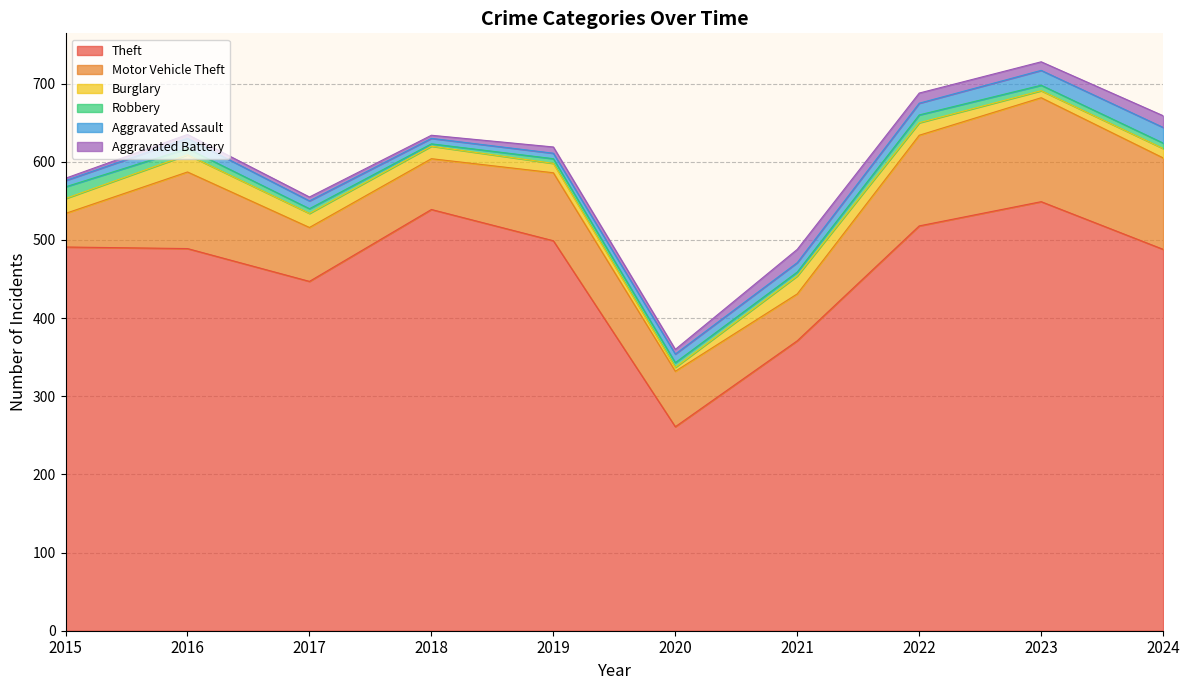

At 2021, list the series in order from largest to smallest.

Theft, Motor Vehicle Theft, Burglary, Aggravated Battery, Aggravated Assault, Robbery